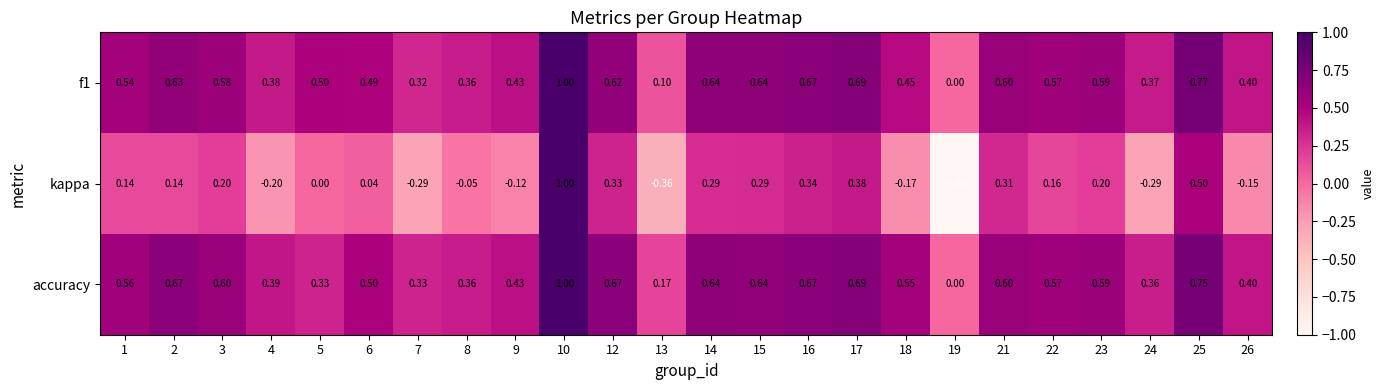

Between 1 and 8, which series saw the biggest shift?

accuracy